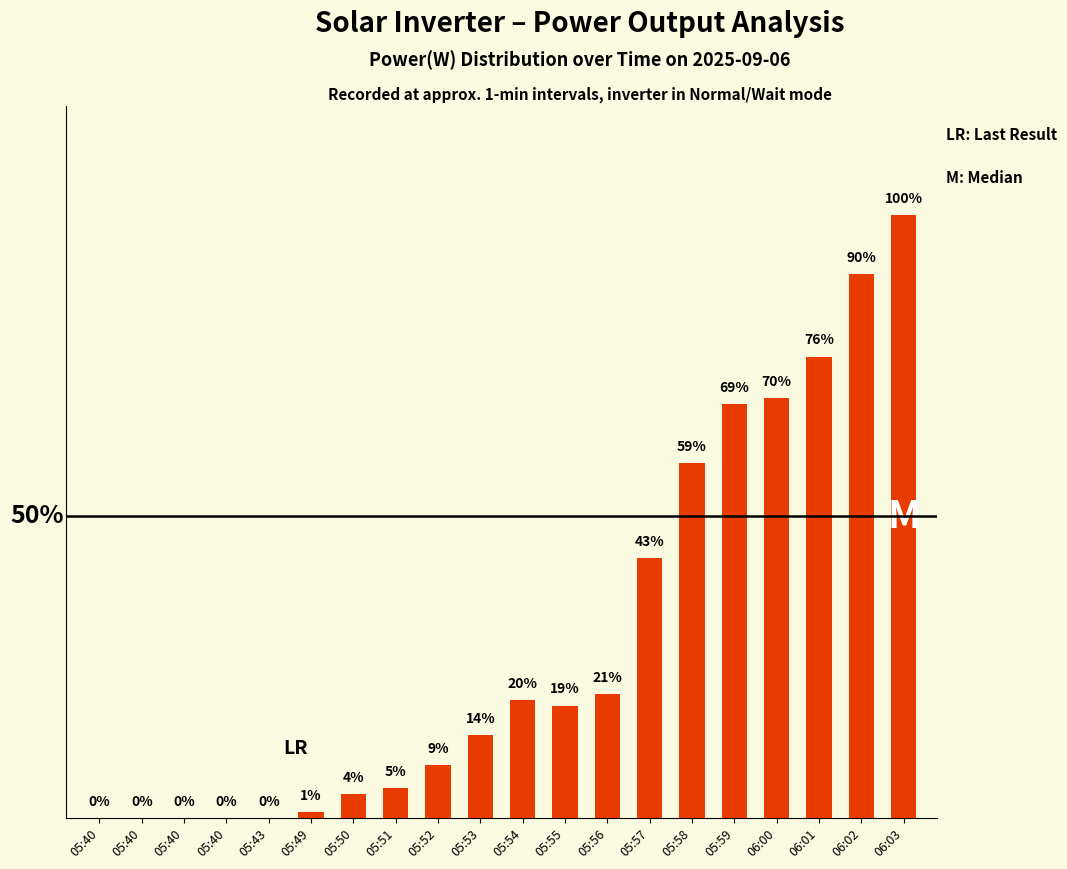

What is the sum of all values?

610